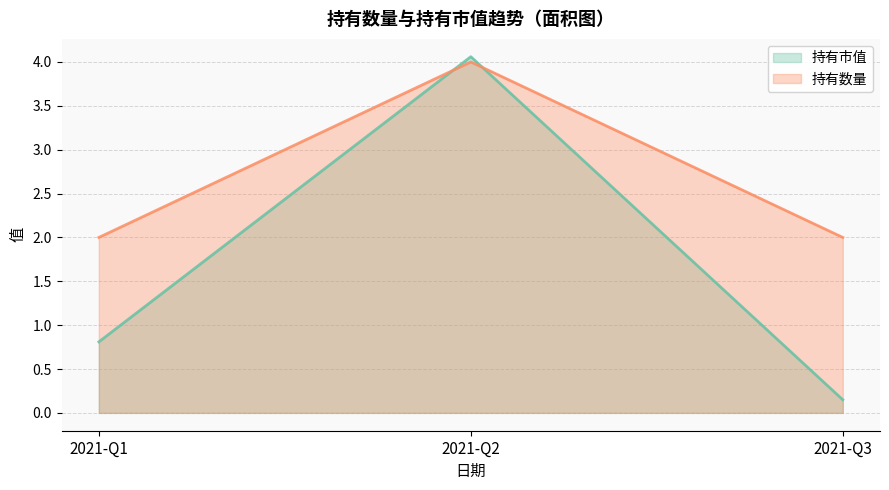

What is the sum of all 持有数量 values?

8.0